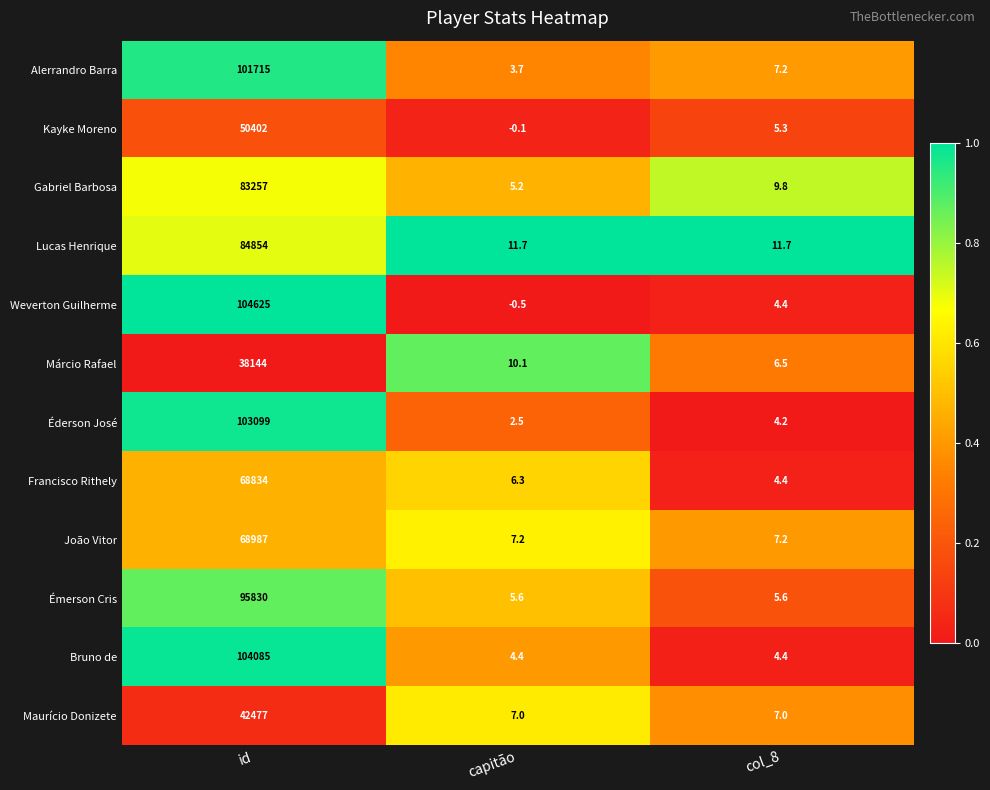

At which category is the sum across all series the highest?

id